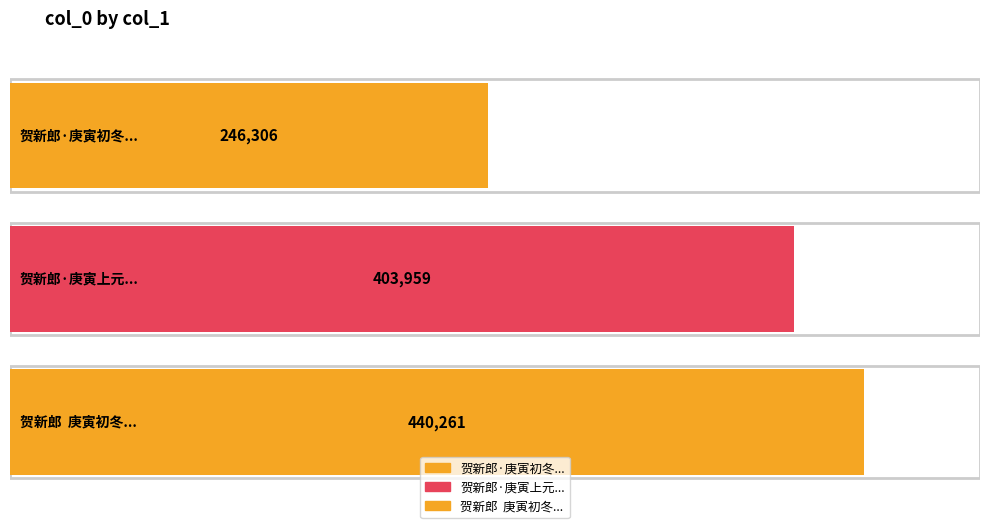

List the labels in order of value, smallest first.

贺新郎·庚寅初冬持社成立诸侣盟于峨眉之巅感而赋此, 贺新郎·庚寅上元吉席赠荣远, 贺新郎  庚寅初冬持社成立诸侣盟于峨眉之巅感而赋此